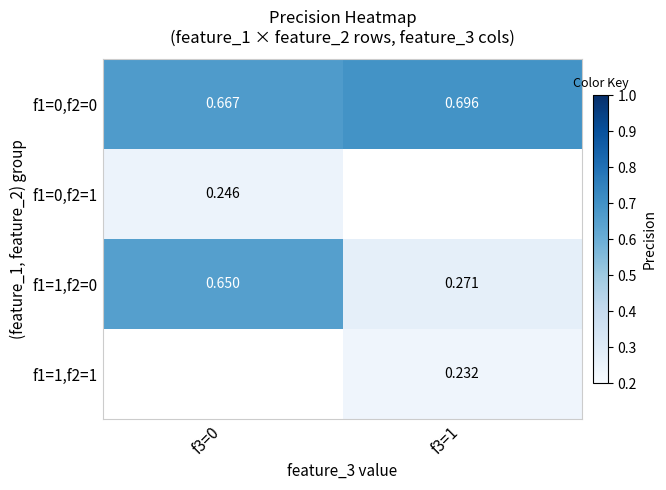

Is the value of f1=1,f2=0 at f3=1 greater than the value of f1=1,f2=1 at f3=1?

Yes